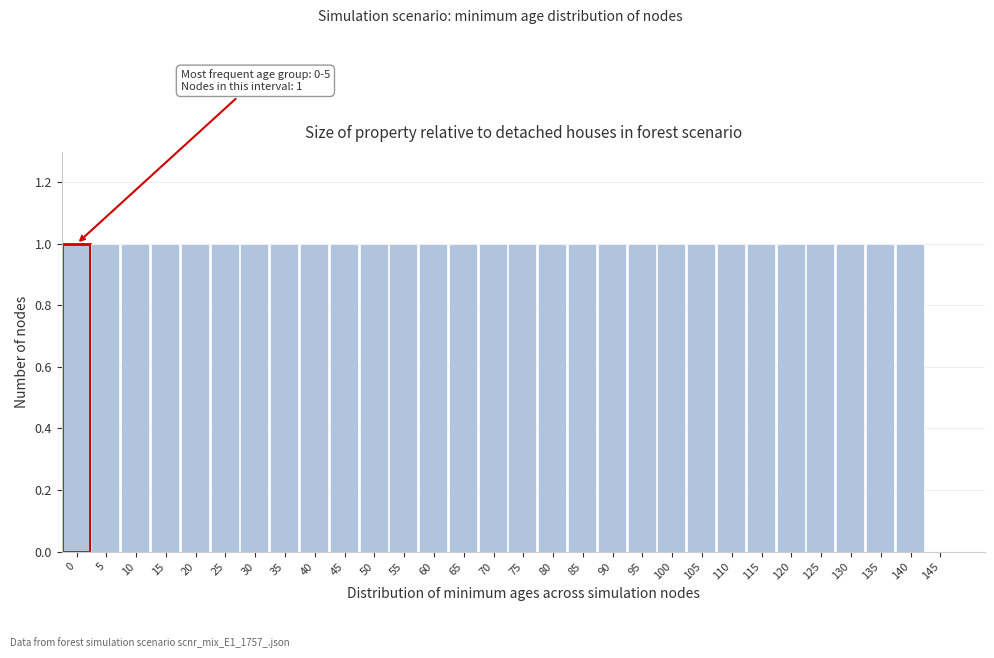

Reading left to right, extract all data points from this chart.

0=1	5=1	10=1	15=1	20=1	25=1	30=1	35=1	40=1	45=1	50=1	55=1	60=1	65=1	70=1	75=1	80=1	85=1	90=1	95=1	100=1	105=1	110=1	115=1	120=1	125=1	130=1	135=1	140=1	145=0